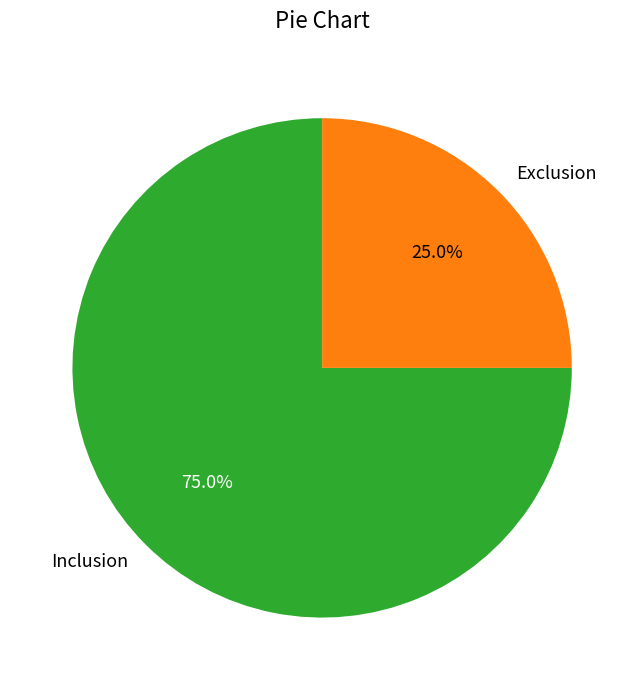

To the nearest percent, what percentage of the pie is Exclusion?

25%